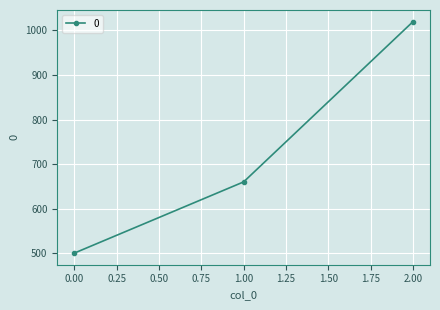

What is the approximate value at 0.00, to the nearest 50?

500